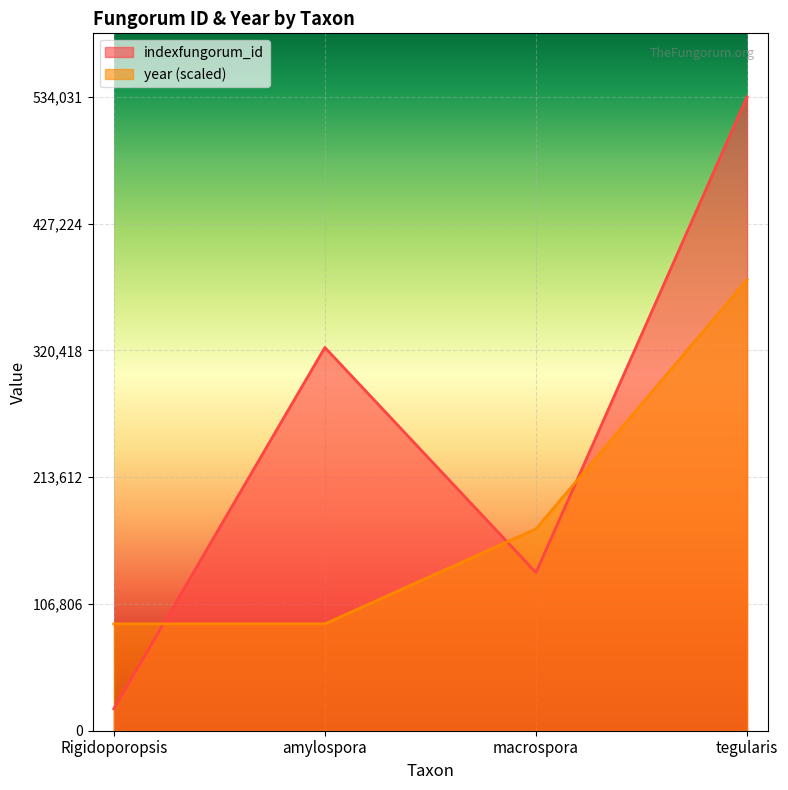

What is the maximum value for indexfungorum_id?

534031